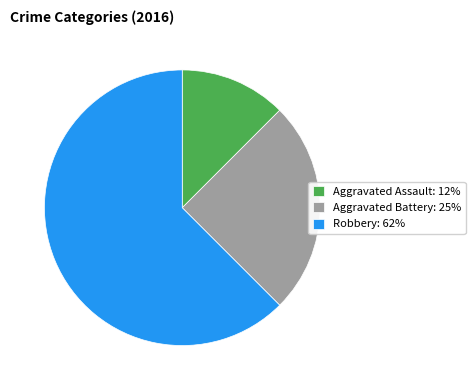

True or false: Aggravated Assault accounts for 12% of the total.

True